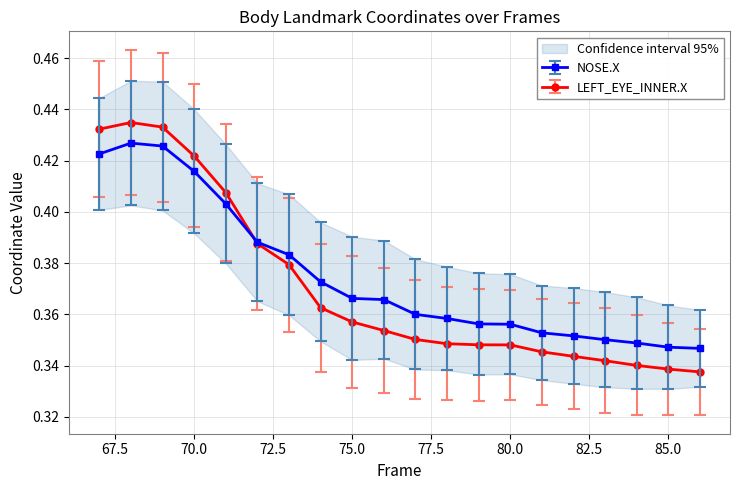

Count the LEFT_EYE_INNER.X values in the range 0 to 1.

20